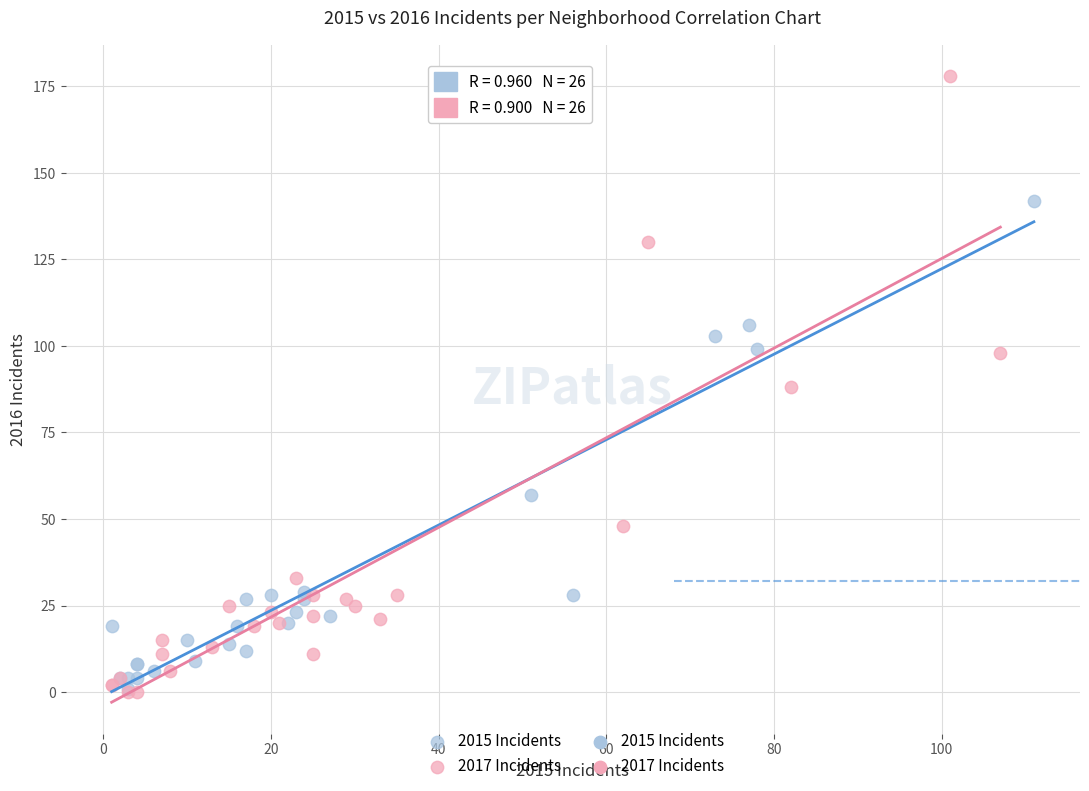

Which series has the largest Y range (max minus min)?

2017 Incidents